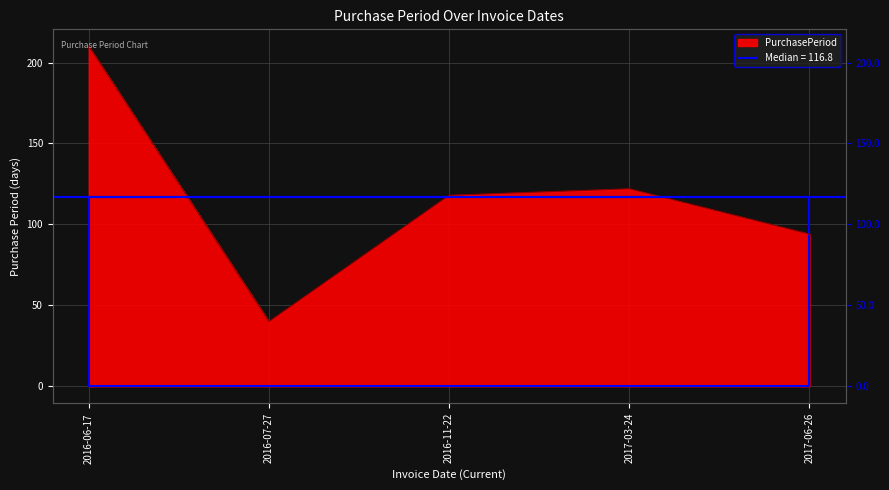

What is the difference between the second highest and minimum values?

82